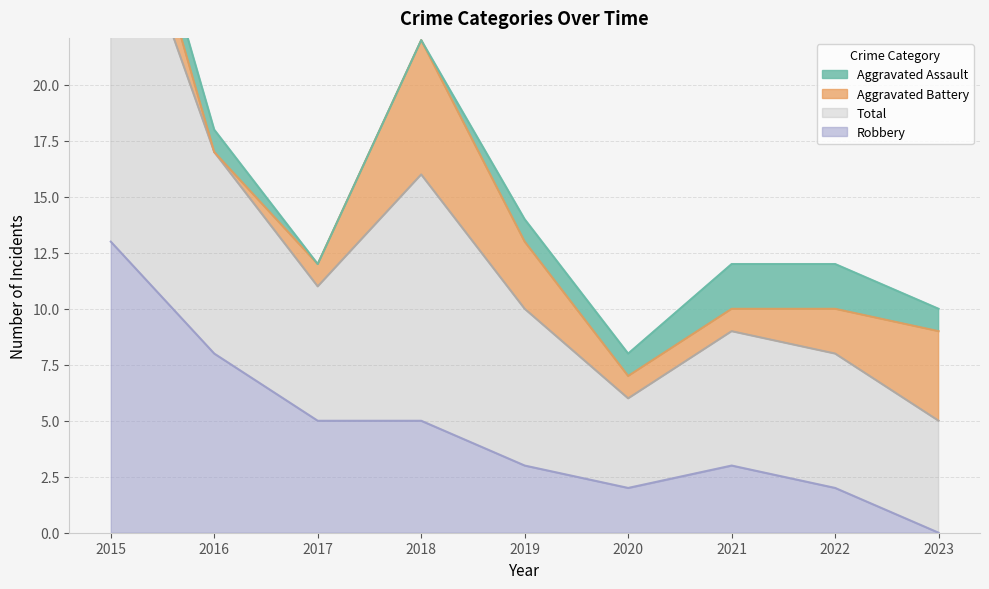

Where is the first local minimum for Robbery?

2020